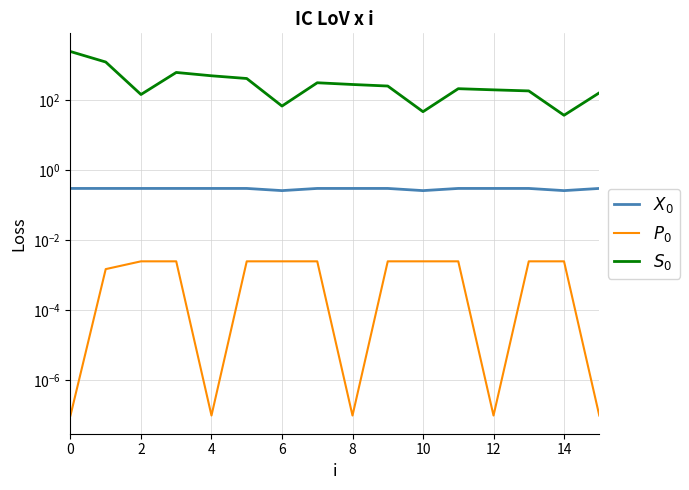

True or false: $S_0$ and $X_0$ intersect in this chart.

False